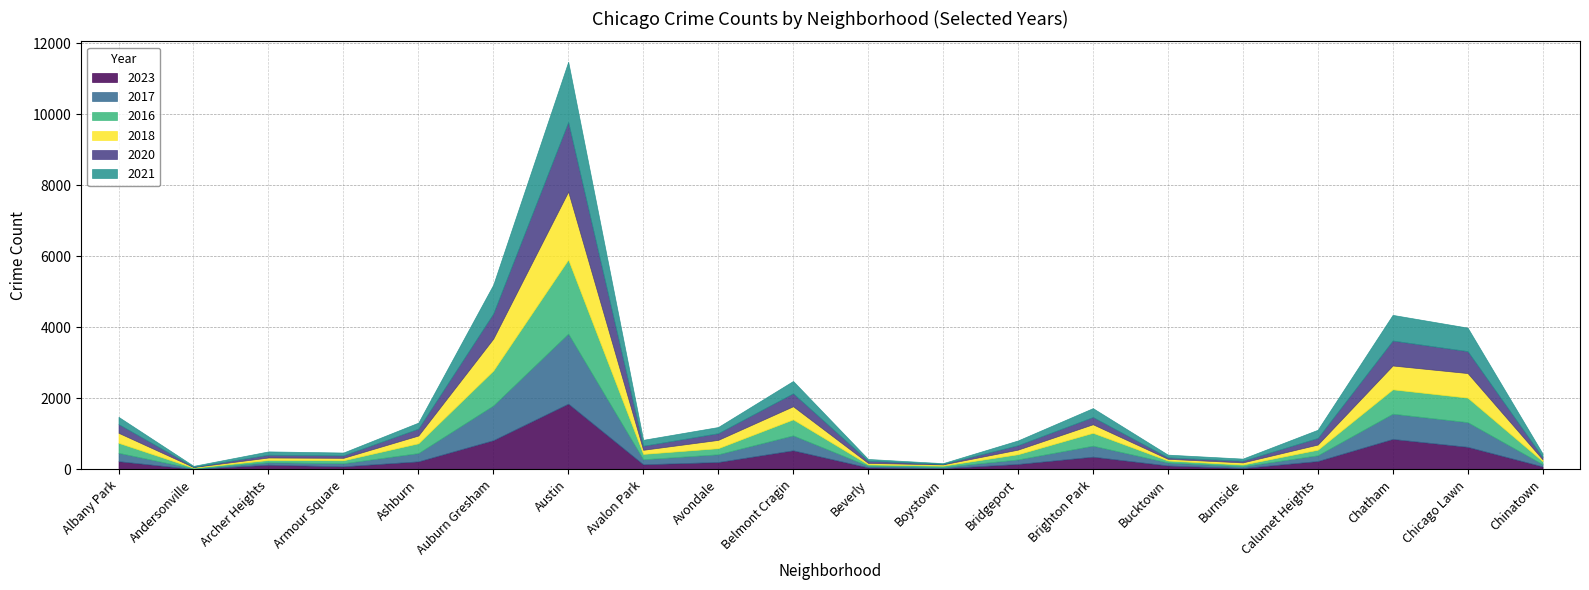

Reading left to right, transcribe all the data shown in this chart.

2023: 232	11	132	87	227	823	1852	144	208	538	56	35	153	359	111	38	236	858	636	84
2017: 235	17	69	87	233	978	1972	142	218	420	46	33	128	309	85	50	162	711	695	63
2016: 282	20	65	83	276	983	2086	151	172	451	40	39	147	363	55	49	157	686	690	84
2018: 281	19	69	69	218	898	1912	115	233	369	41	34	129	240	47	60	145	670	691	52
2020: 246	8	78	70	193	708	1959	113	188	365	62	14	124	203	41	47	185	703	618	63
2021: 203	25	94	79	170	811	1695	168	174	346	49	21	134	251	77	60	231	722	661	103